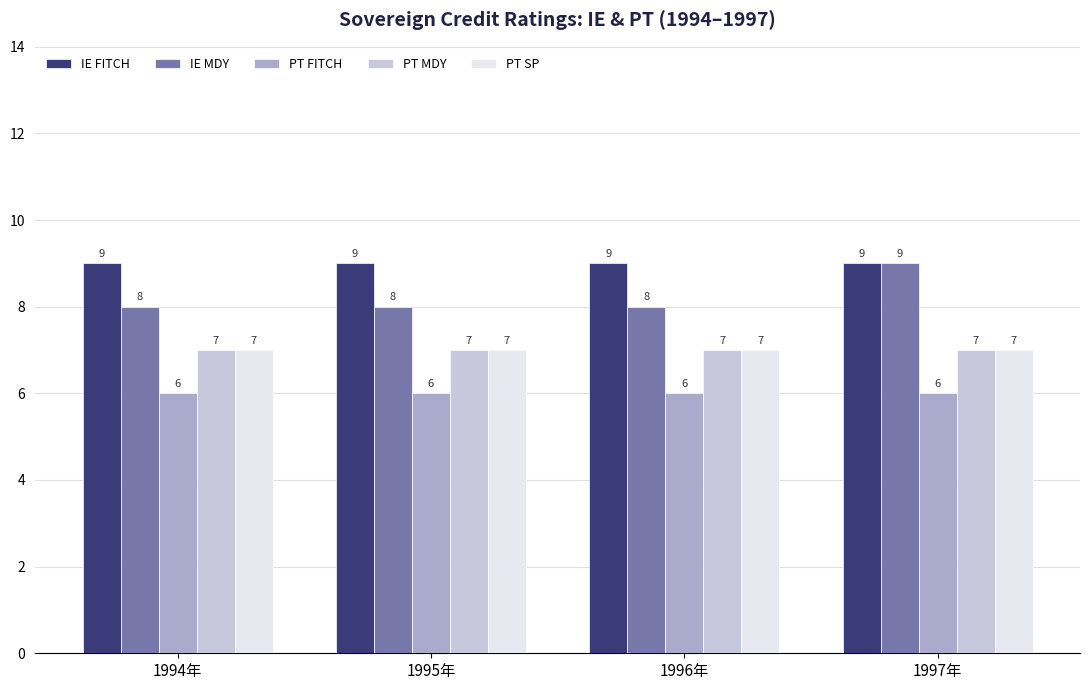

What is the value of the IE FITCH bar at the 1st from the left?

9